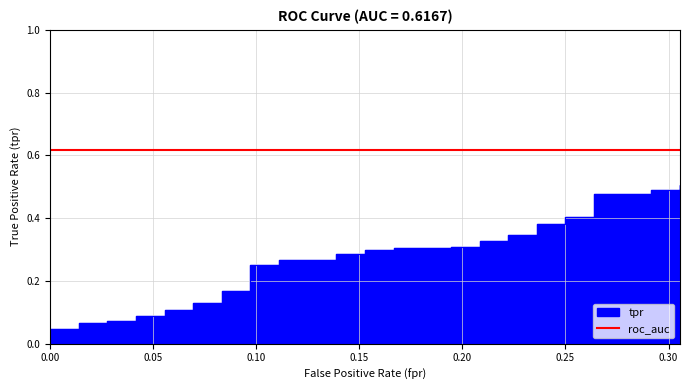

What is the maximum value shown in the chart?

0.5